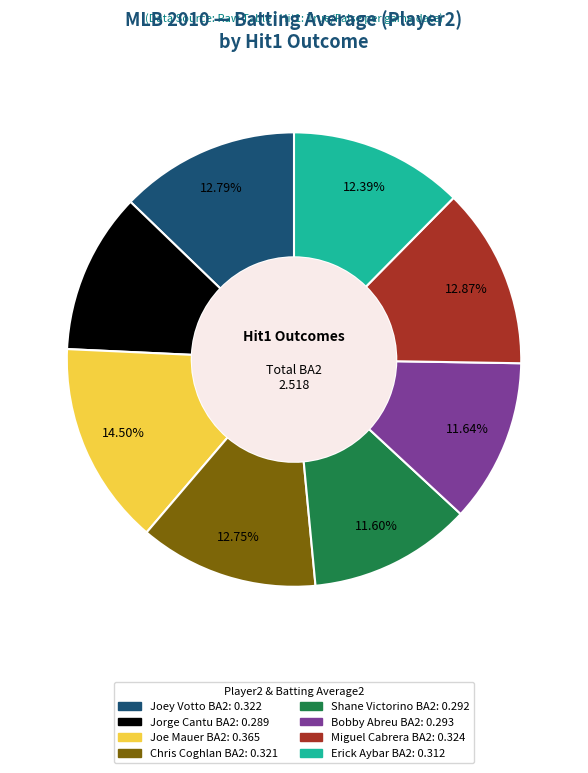

Is there any slice that represents more than half of the pie?

No